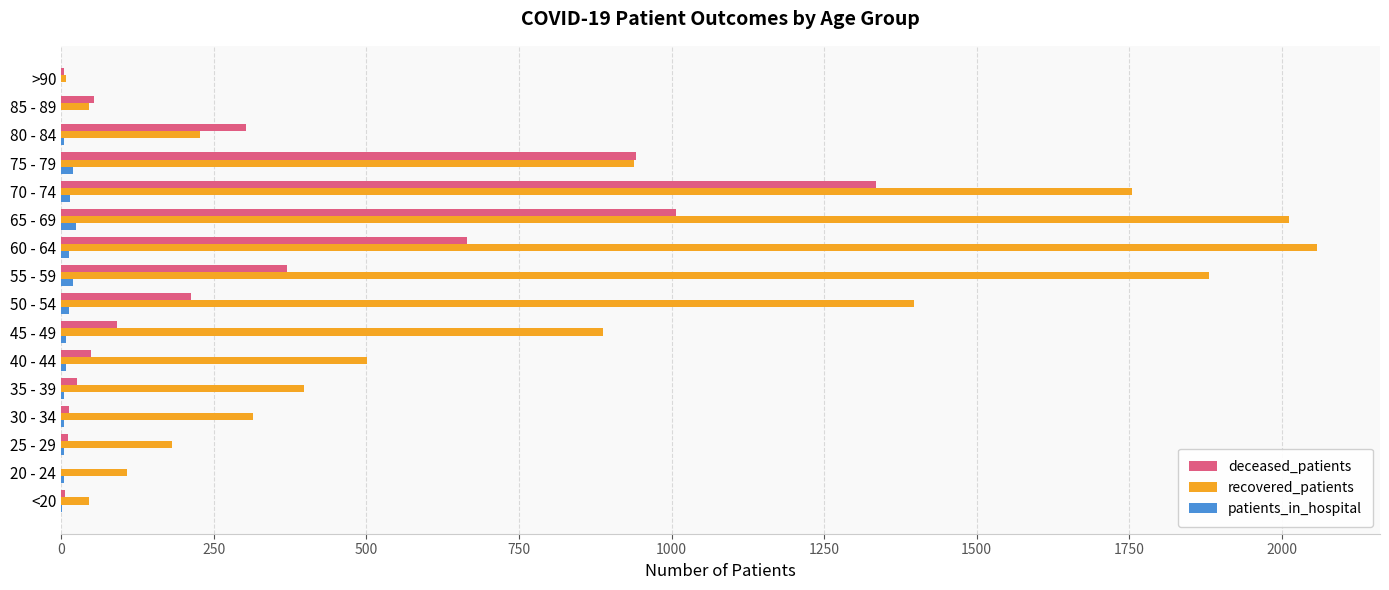

The recovered_patients series shows 1102 at 65 - 69. True or false?

False